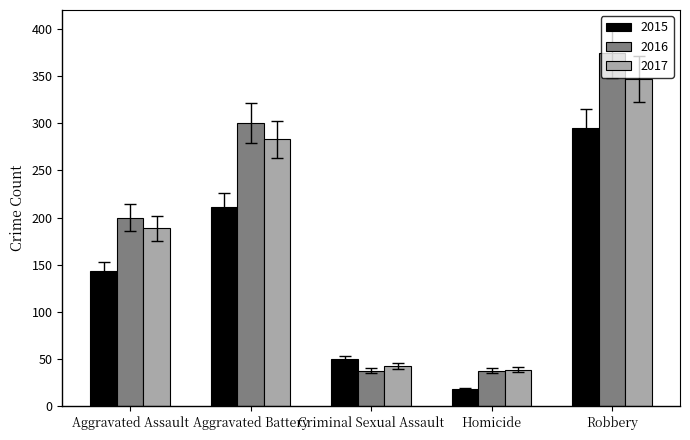

At which category is the sum across all series the highest?

Robbery